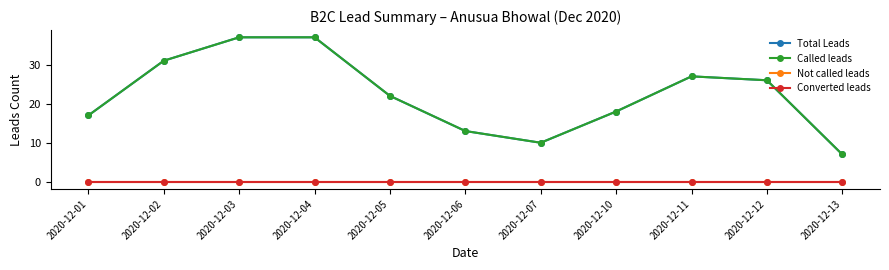

The Called leads series shows 12 at 2020-12-04. True or false?

False